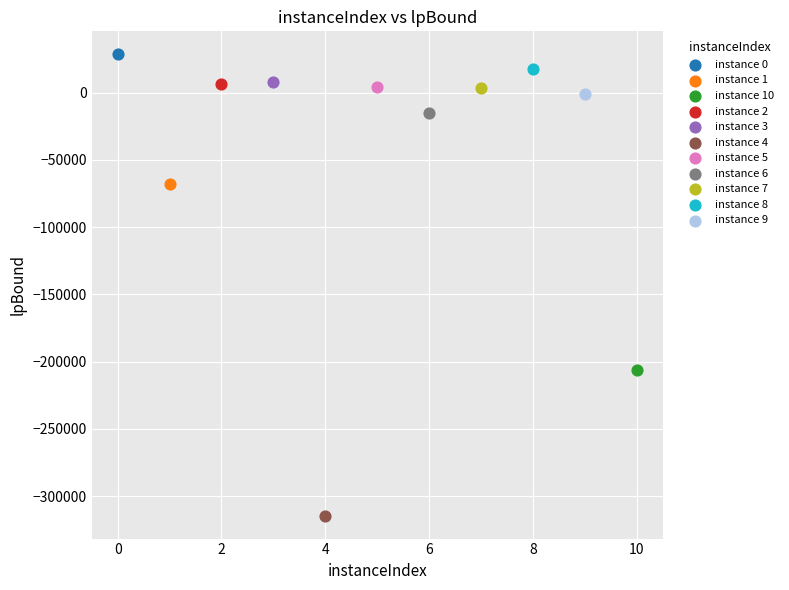

What are all the series names shown in the legend?

instance 0, instance 1, instance 10, instance 2, instance 3, instance 4, instance 5, instance 6, instance 7, instance 8, instance 9